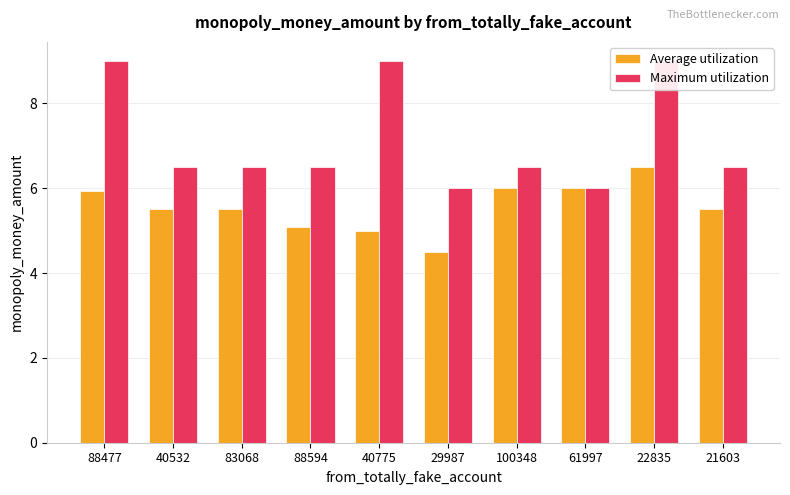

Reading left to right, list all the values displayed in this chart.

Average utilization: 5.9	5.5	5.5	5.1	5.0	4.5	6.0	6.0	6.5	5.5
Maximum utilization: 9.0	6.5	6.5	6.5	9.0	6.0	6.5	6.0	9.0	6.5